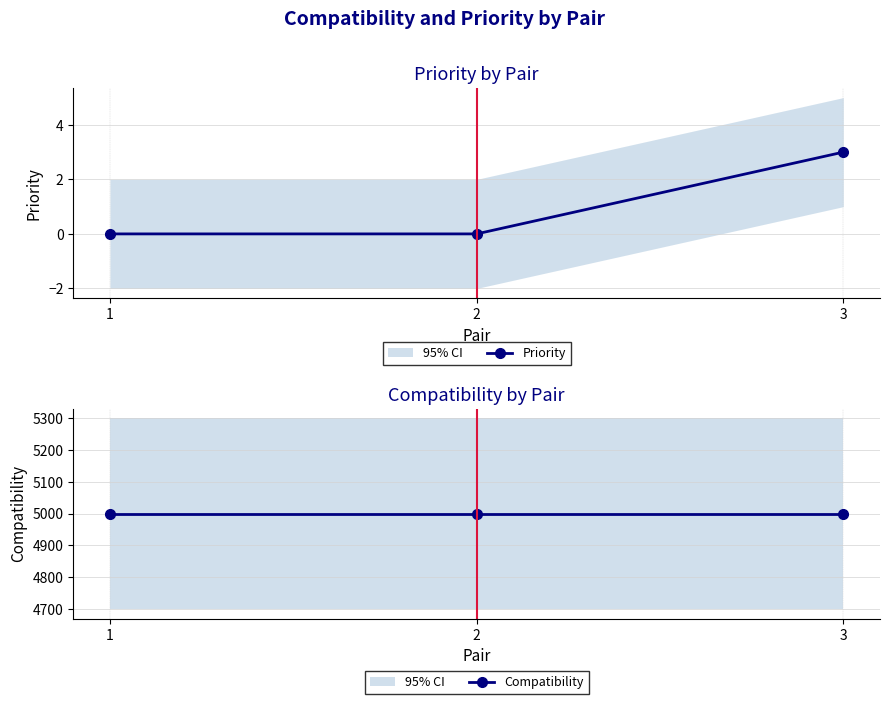

The Priority series shows 5 at 3. True or false?

False